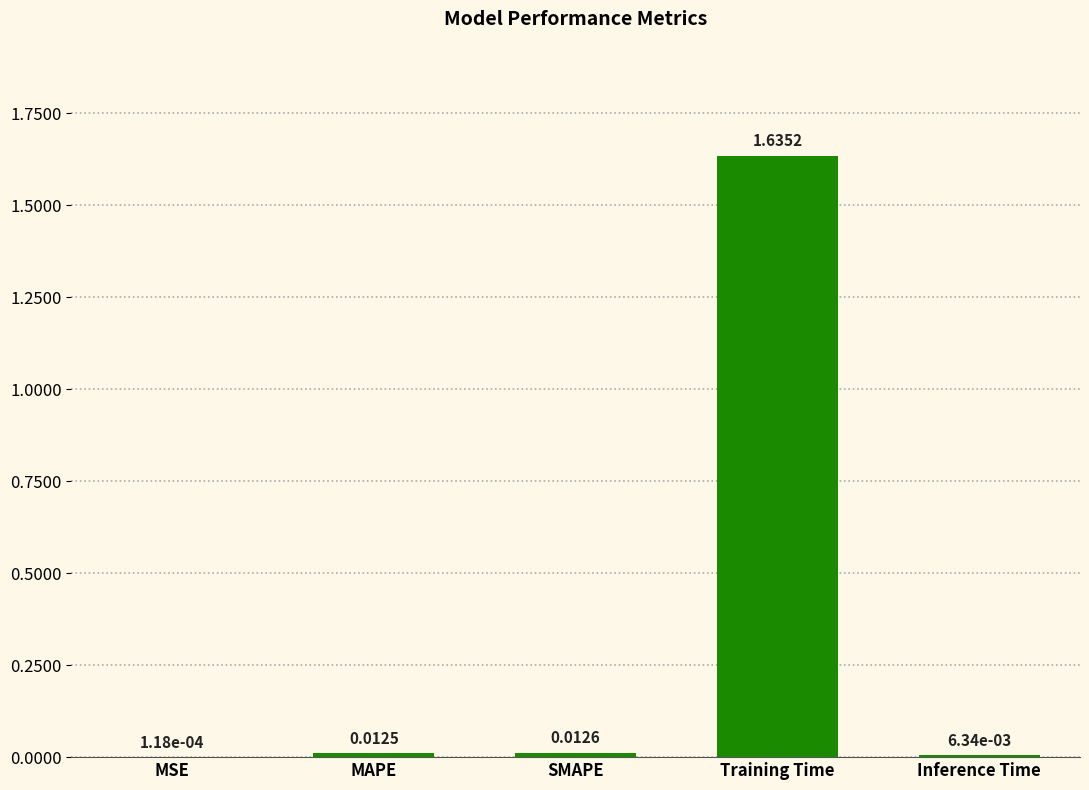

At which label is the value closest to 0?

MSE